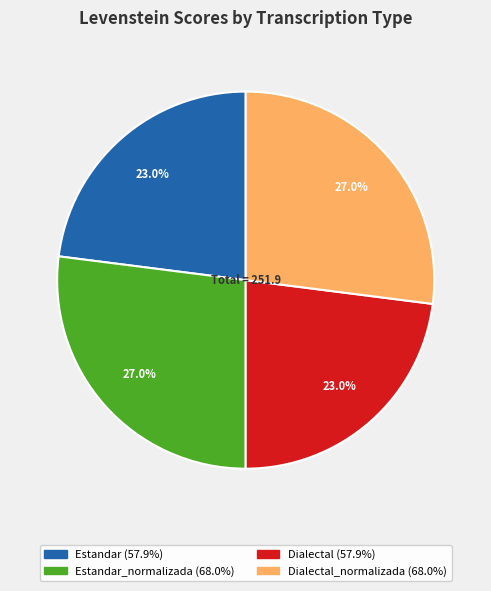

To the nearest percent, what is the difference between the largest and smallest slice percentages?

4%